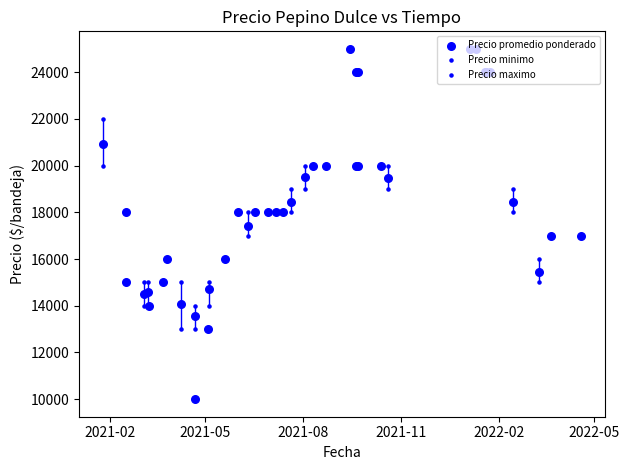

What are all the series names shown in the legend?

Precio promedio ponderado, Precio minimo, Precio maximo